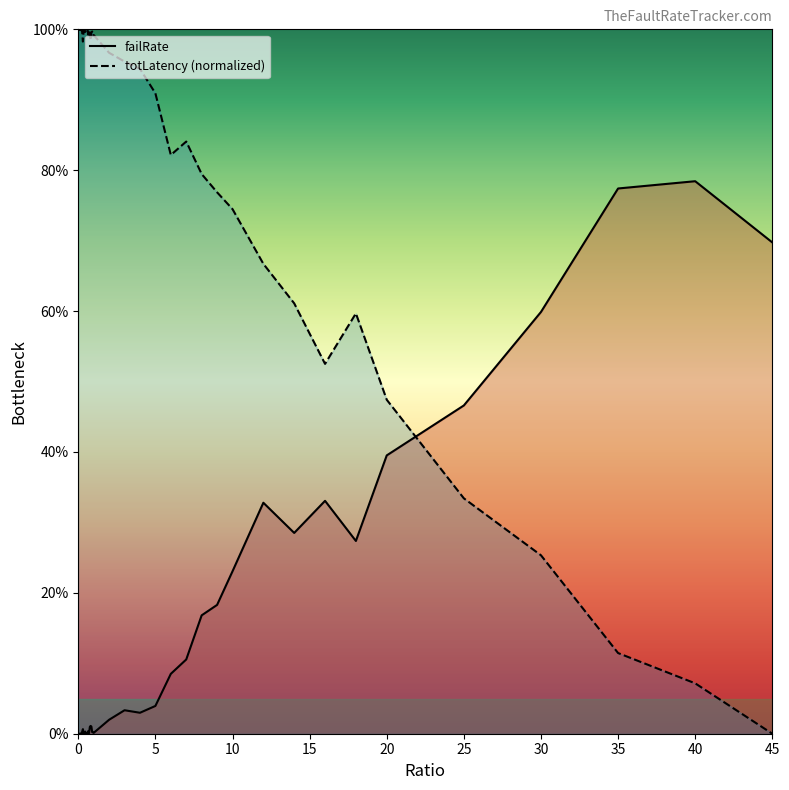

Rank the series by their average value, from highest to lowest.

totLatency_line, failRate_line